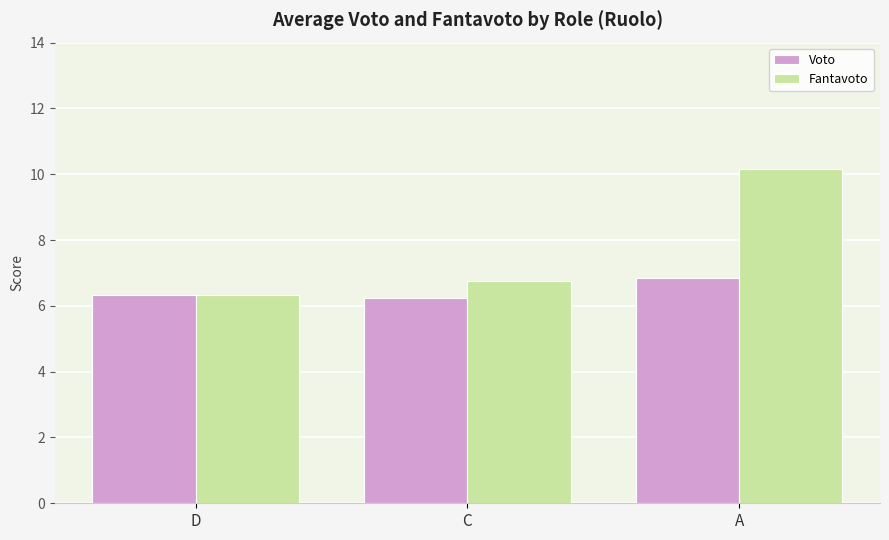

What is the maximum value shown in the chart?

10.2